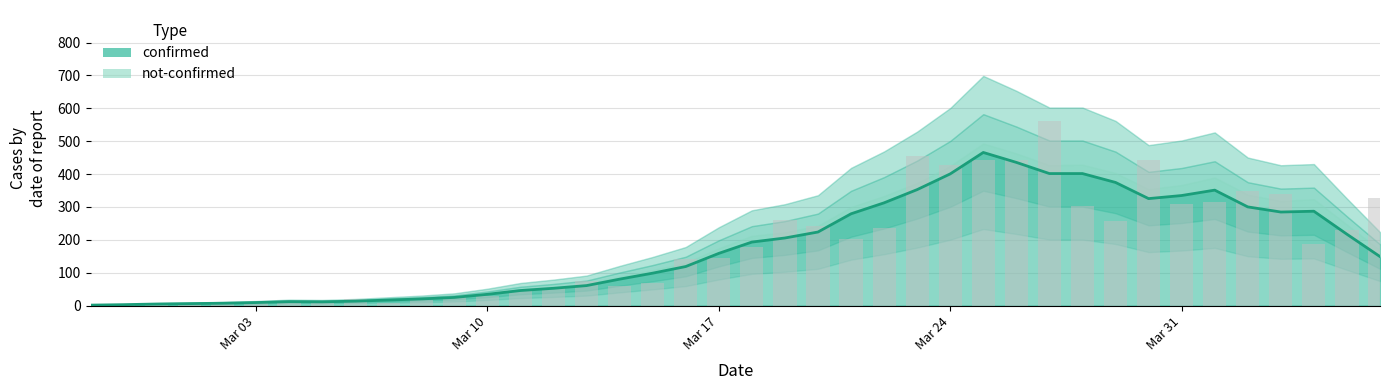

Reading right to left, extract all data points from this chart.

328	230	187	340	350	316	308	442	258	303	562	443	442	428	454	236	204	241	261	177	145	142	69	61	76	54	44	28	27	18	7	21	11	10	8	10	7	1	4	2